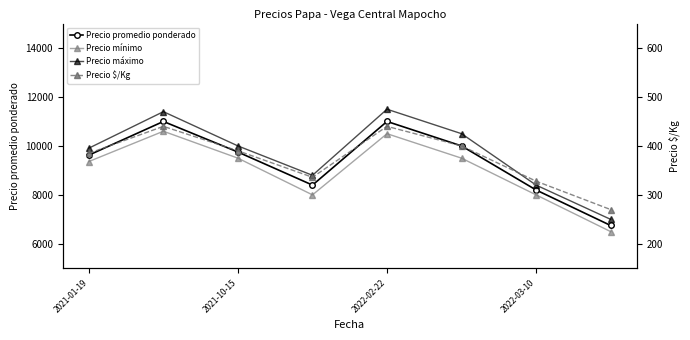

Reading right to left, what are all the values shown in this chart?

Precio promedio ponderado: 6750.0	8200.0	10000.0	11000.0	8400.0	9750.0	11000.0	9624.5
Precio mínimo: 6500.0	8000.0	9500.0	10500.0	8000.0	9500.0	10600.0	9363.6
Precio máximo: 7000.0	8400.0	10500.0	11500.0	8800.0	10000.0	11400.0	9909.1
Precio $/Kg: 270.0	328.0	400.0	440.0	336.0	390.0	440.0	384.9